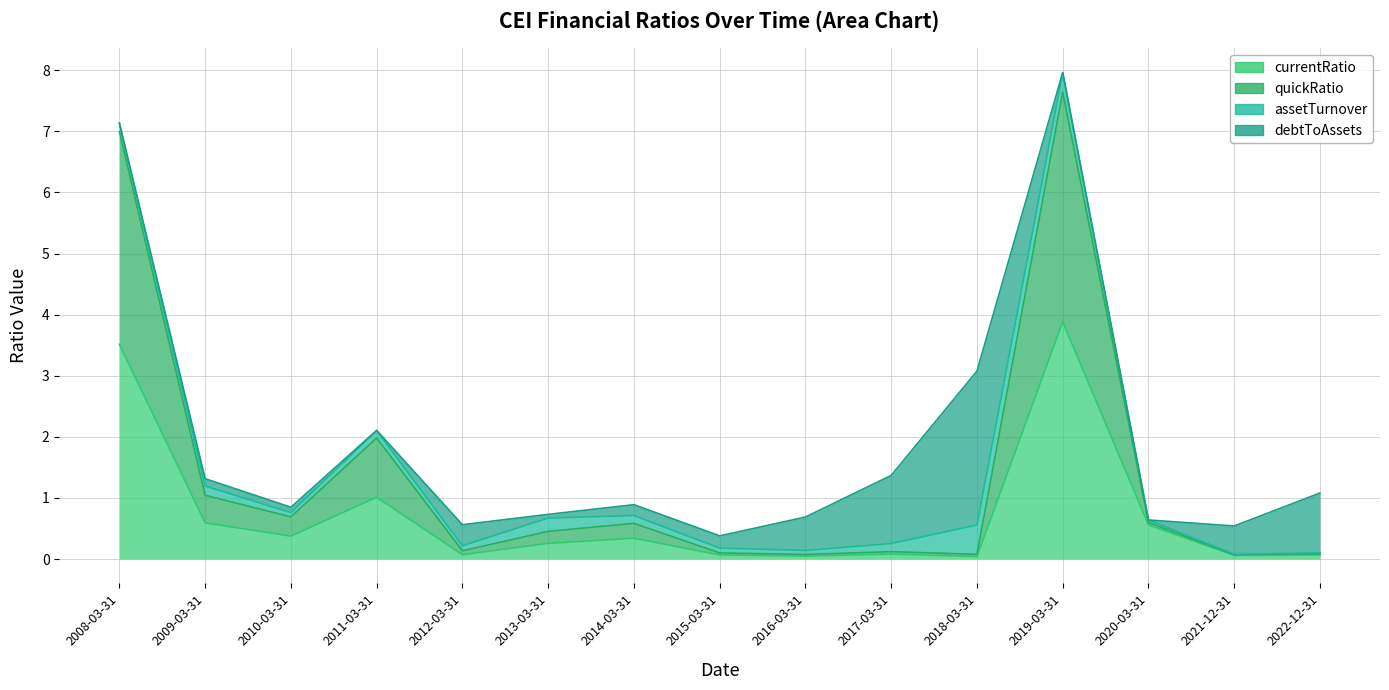

True or false: quickRatio and currentRatio intersect in this chart.

False